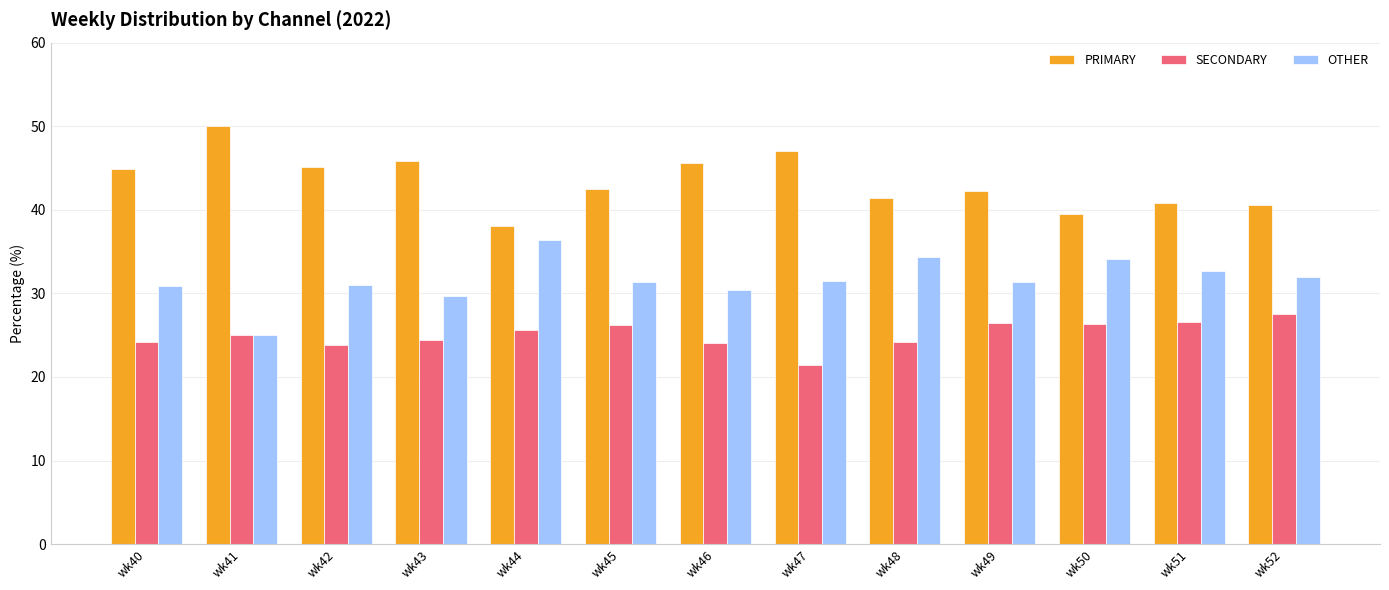

What is the total value across all series at wk41?

100.0